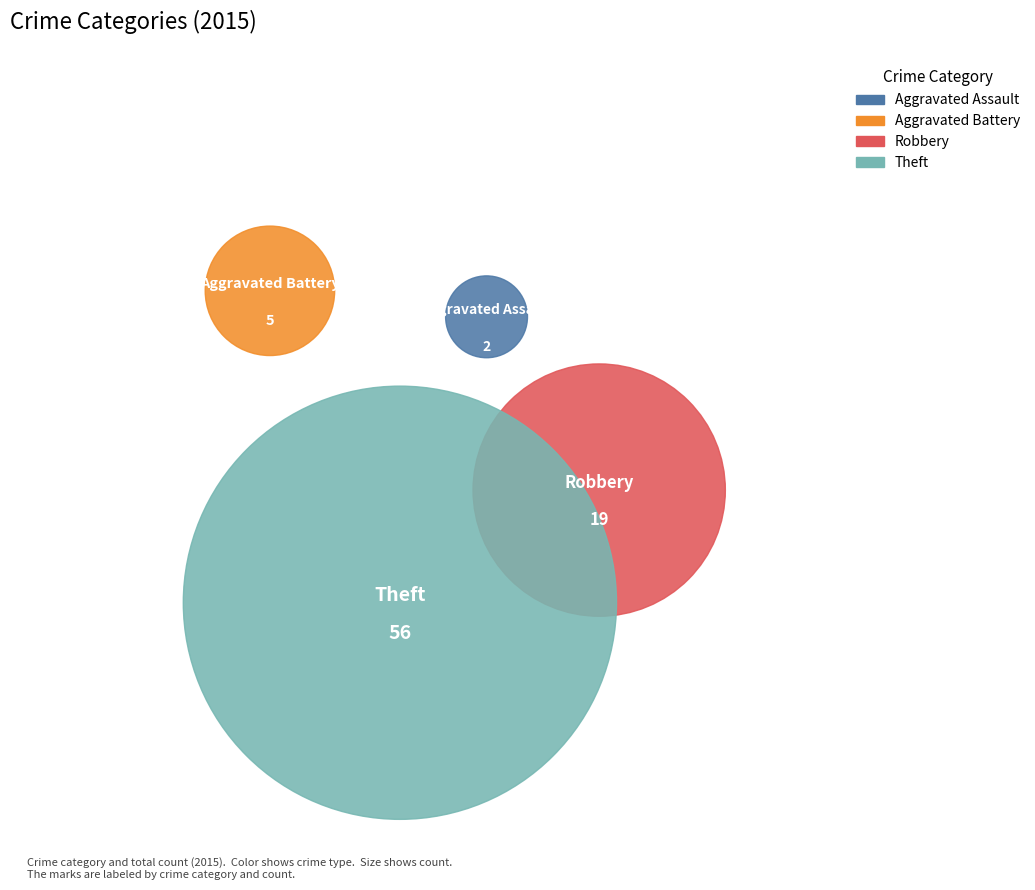

What percentage do Theft and Aggravated Assault together represent?

70.7%